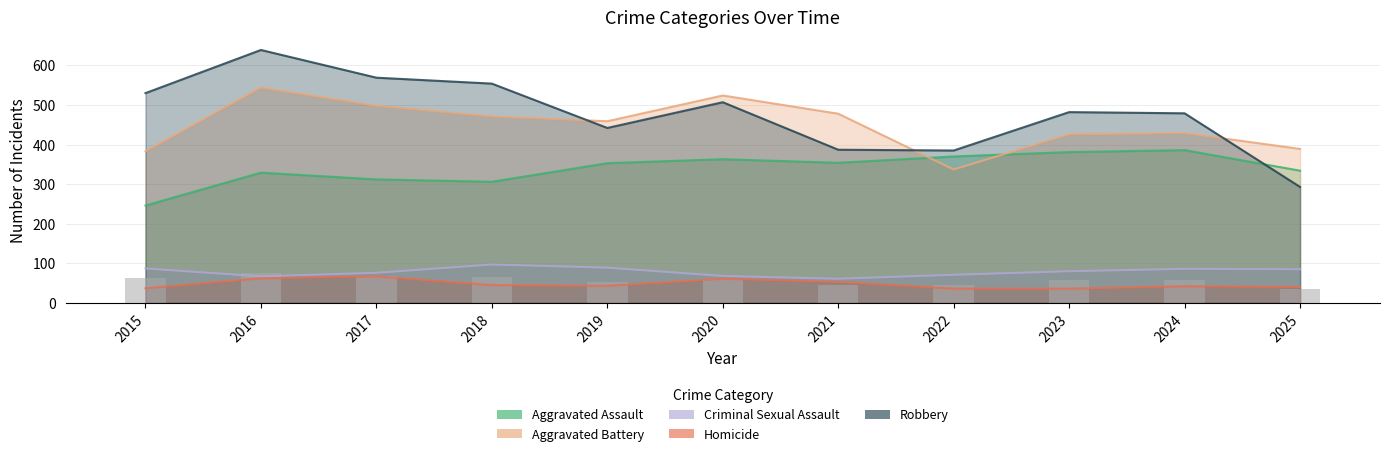

How many data points in Aggravated Battery are less than 459?

5